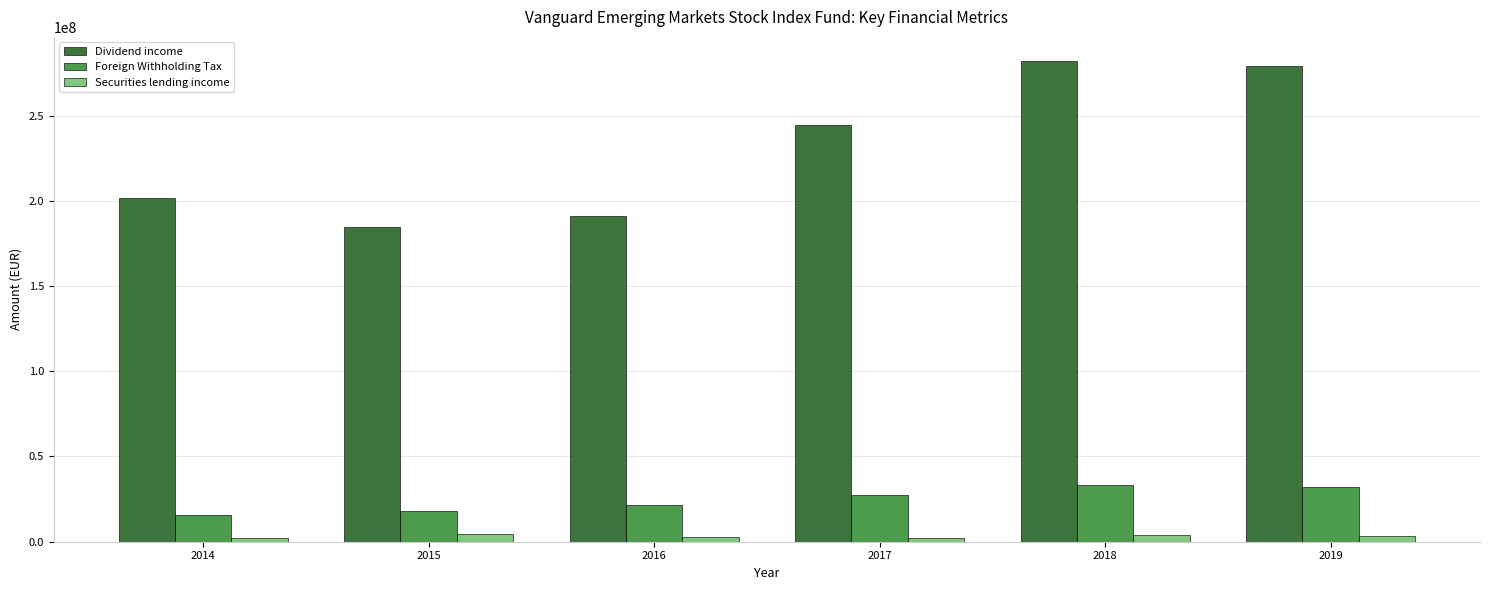

What is the spread (max minus min) of values at 2018?

278081544